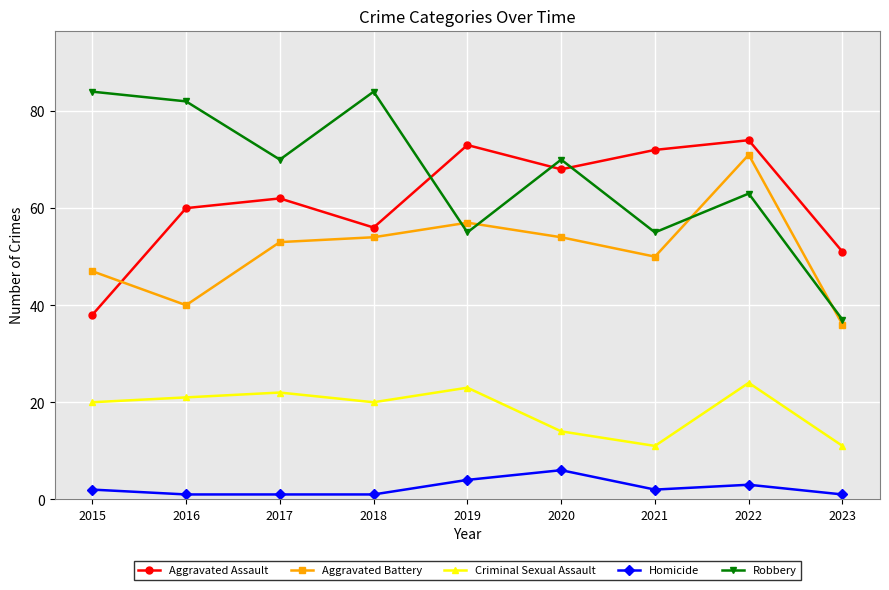

Reading right to left, what are all the values shown in this chart?

Aggravated Assault: 51	74	72	68	73	56	62	60	38
Aggravated Battery: 36	71	50	54	57	54	53	40	47
Criminal Sexual Assault: 11	24	11	14	23	20	22	21	20
Homicide: 1	3	2	6	4	1	1	1	2
Robbery: 37	63	55	70	55	84	70	82	84